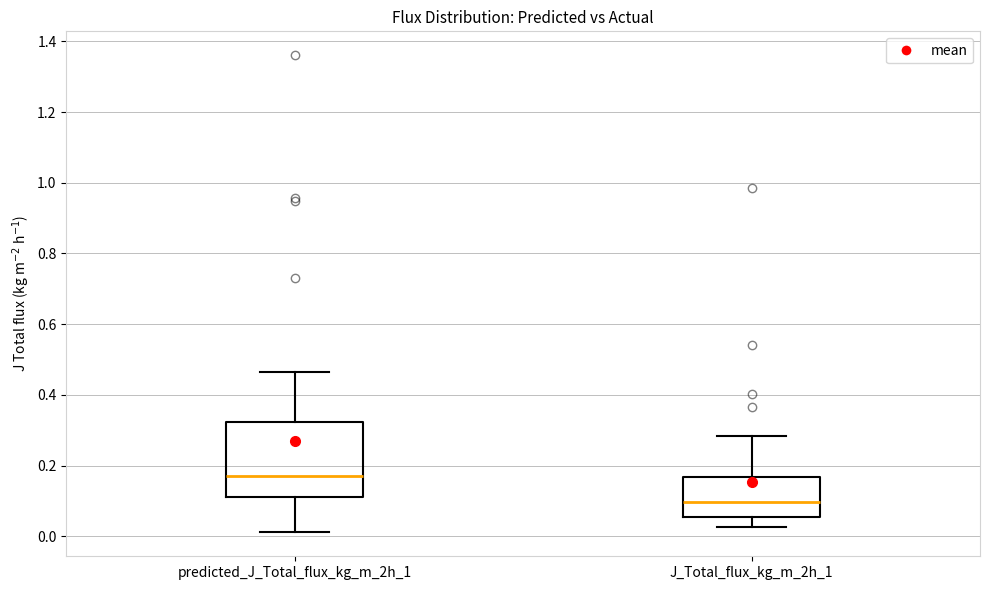

Comparing the boxes themselves (not the whiskers), which one is the tallest?

predicted_J_Total_flux_kg_m_2h_1